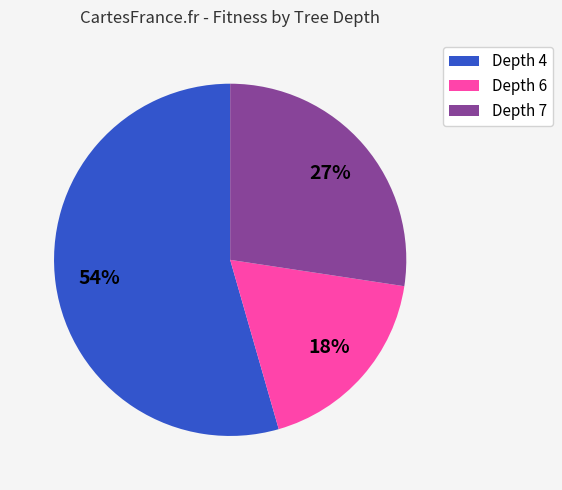

Count the number of slices in the pie.

3